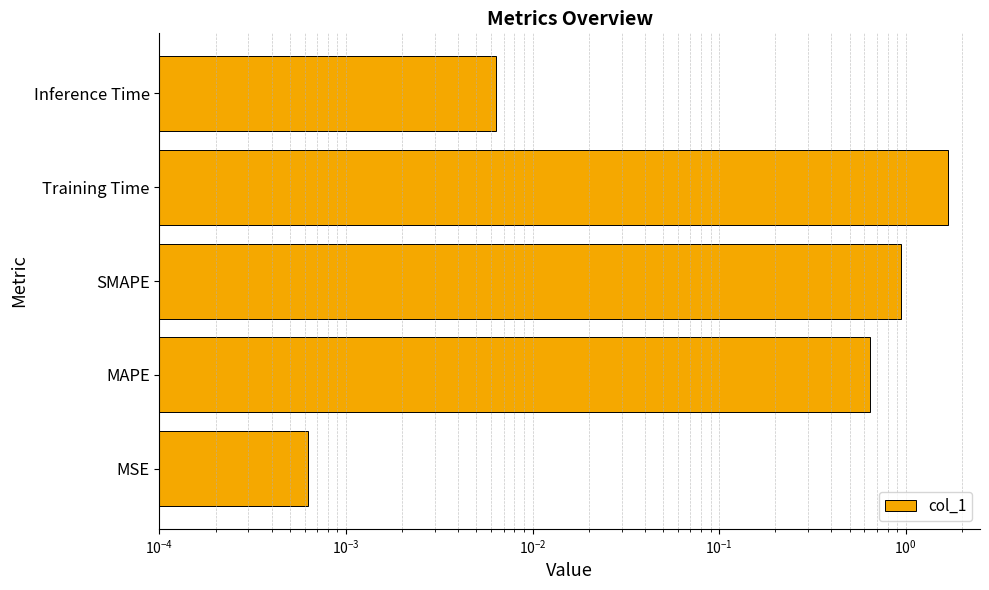

Count the number of data series in this chart.

1